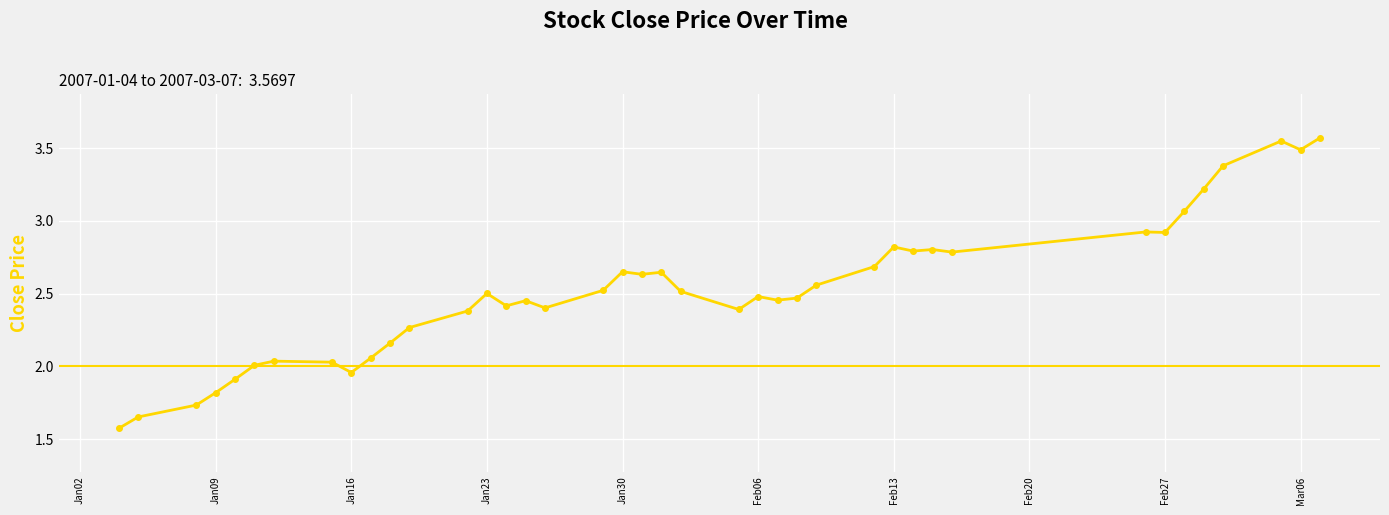

What is the value of the 33rd point from the left?

2.9